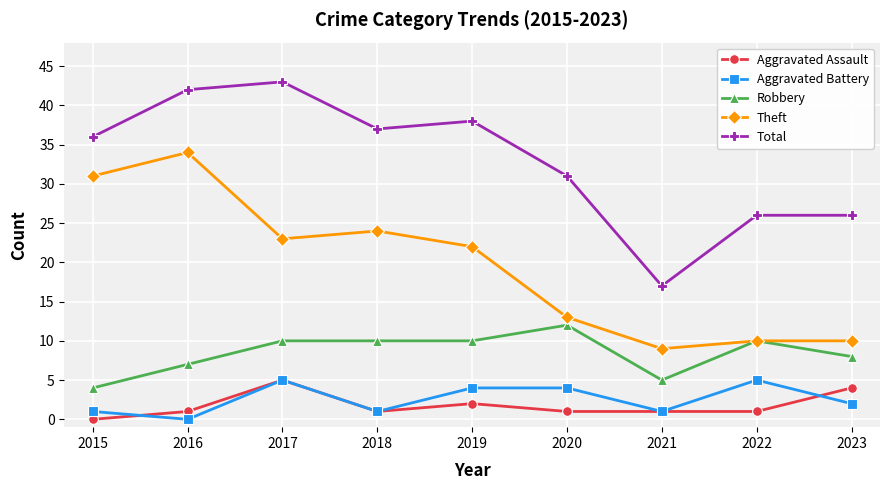

True or false: Aggravated Assault has more than 1 points higher than both neighbors.

True